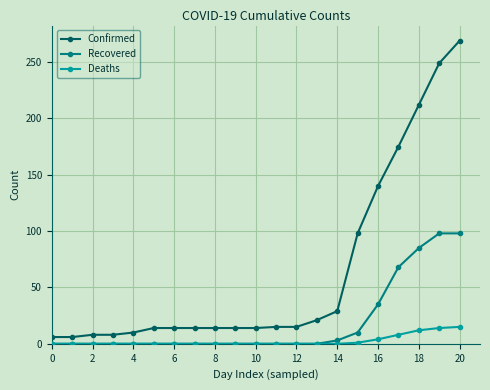

True or false: Confirmed and Deaths cross at least once.

False